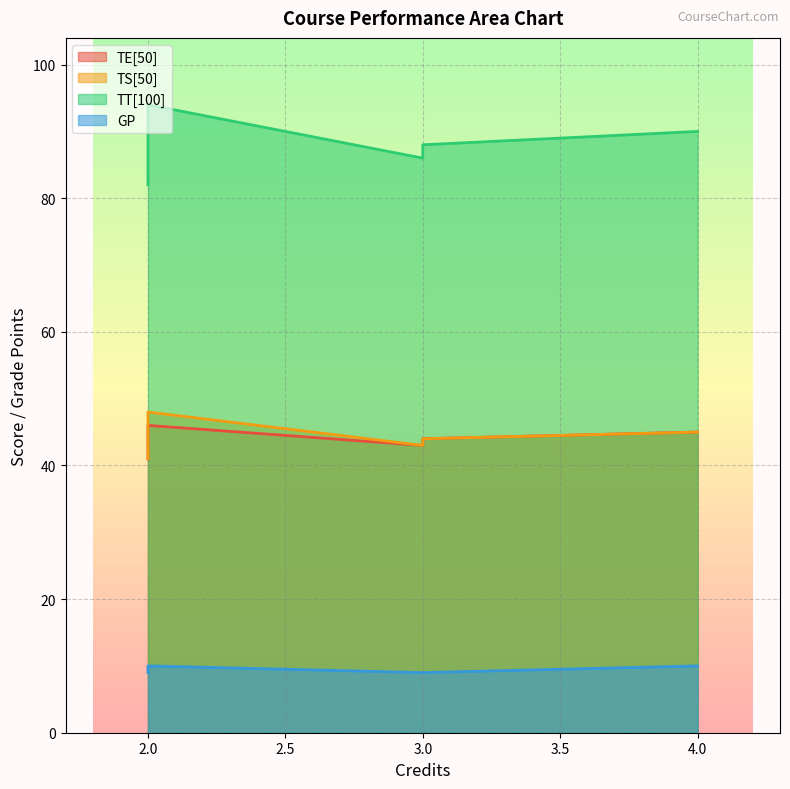

At which label is GP closest to 9?

2